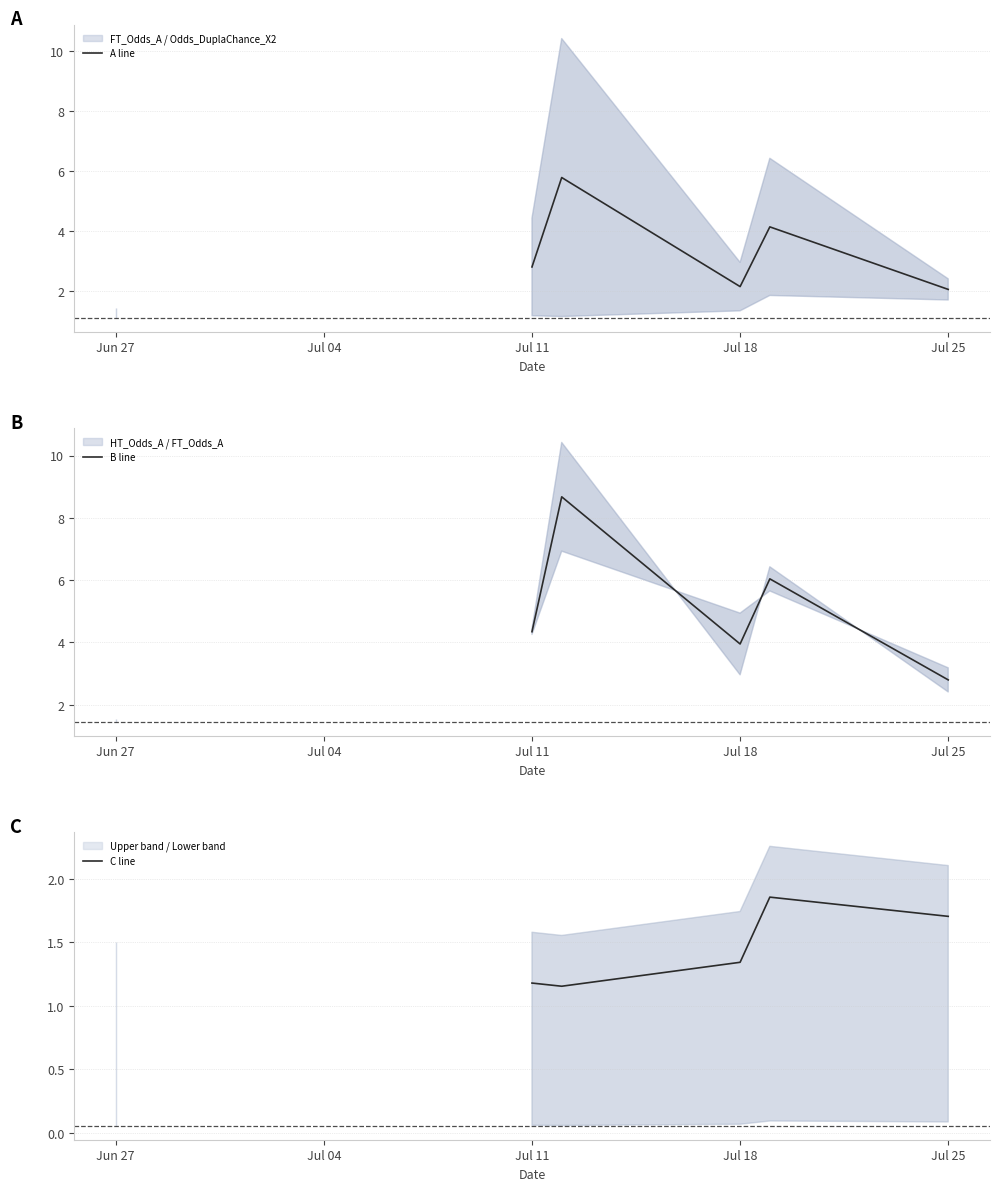

Is it true that A line equals 2.8 at Jul 11?

True